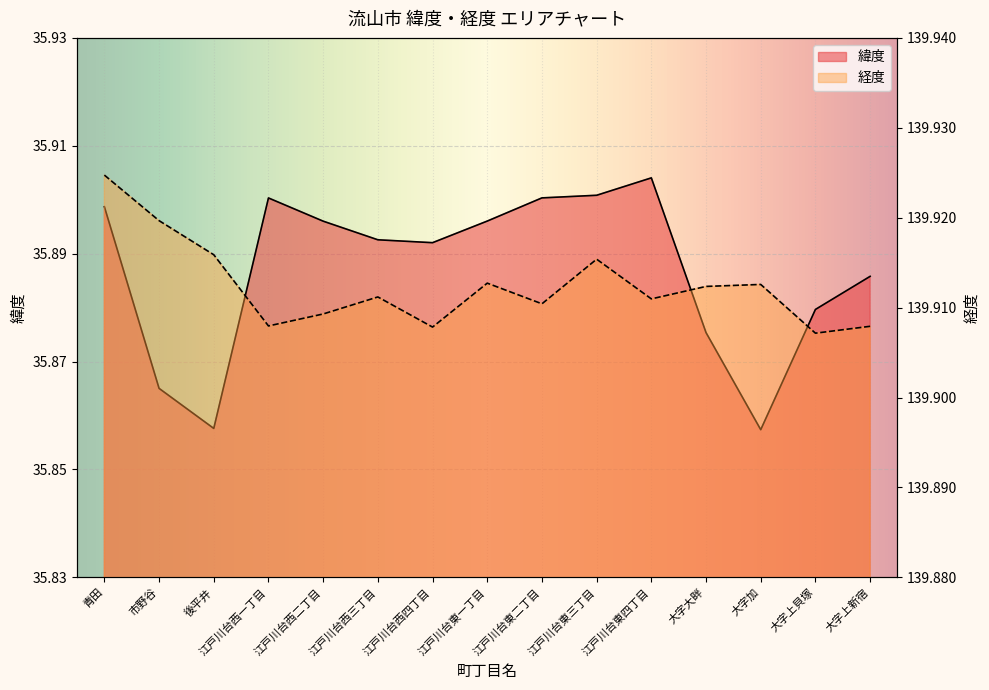

What is the label of the 4th point from the left?

江戸川台西一丁目